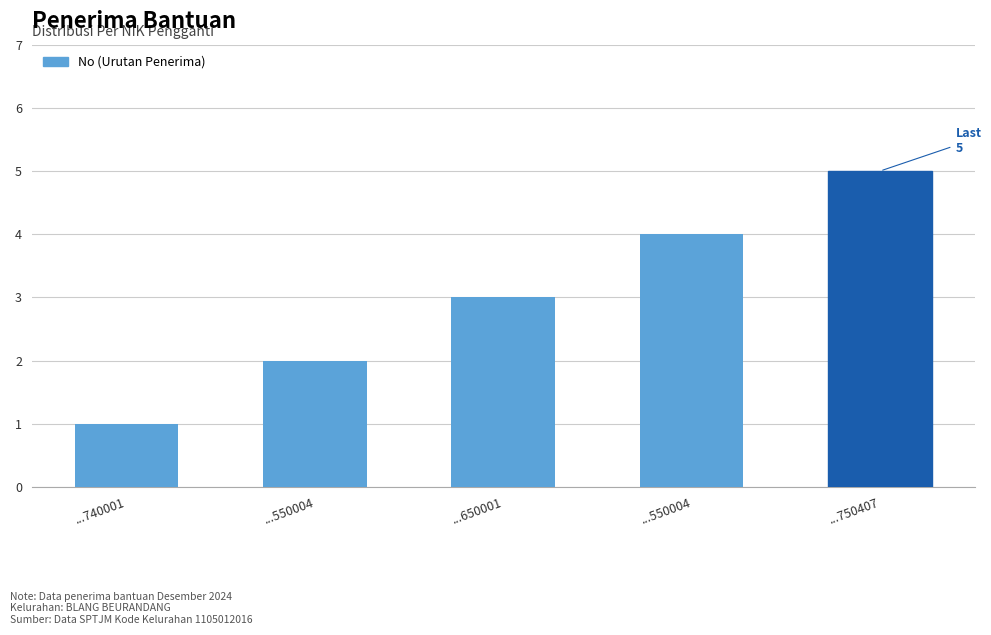

What is the change in value from ...740001 to ...550004?

+1